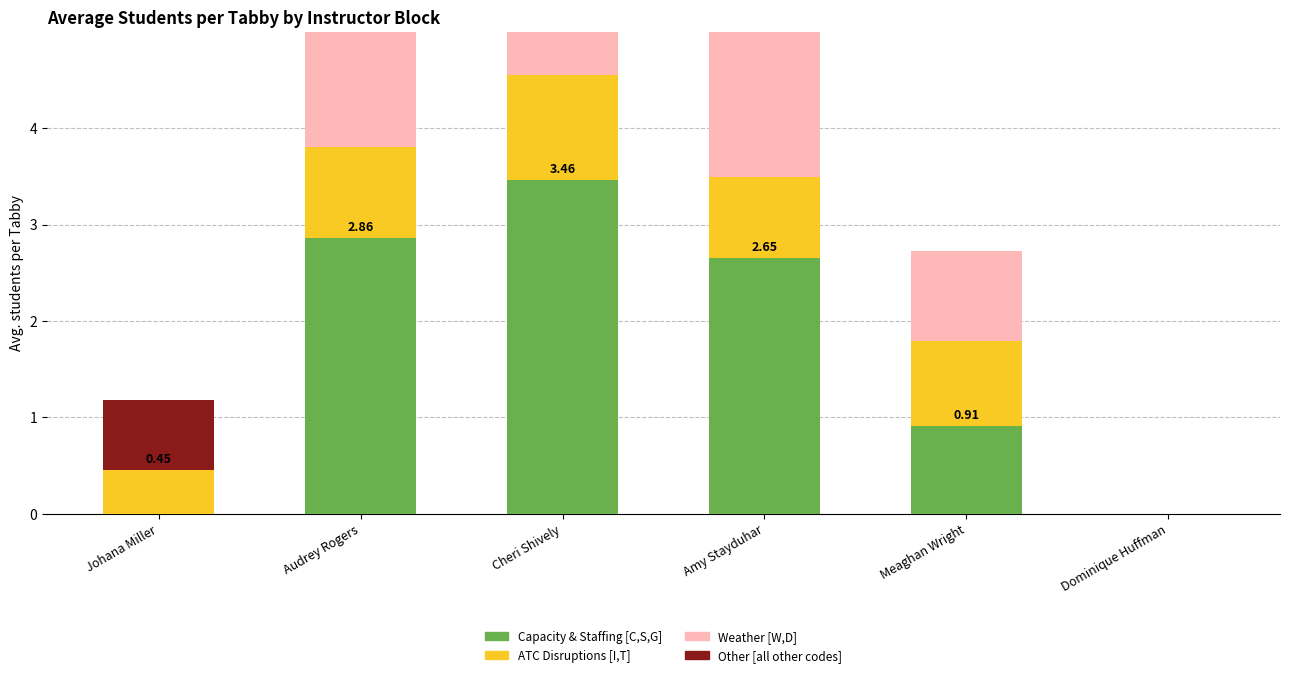

Where does the Weather [W,D] series first go above 2?

Audrey Rogers